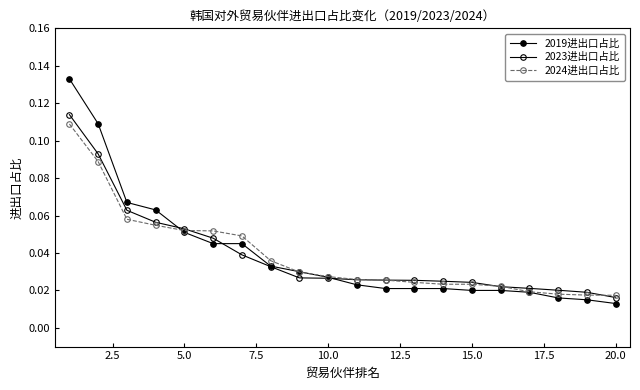

What is the value of the 2024进出口占比 point at the 5th from the left?

0.1